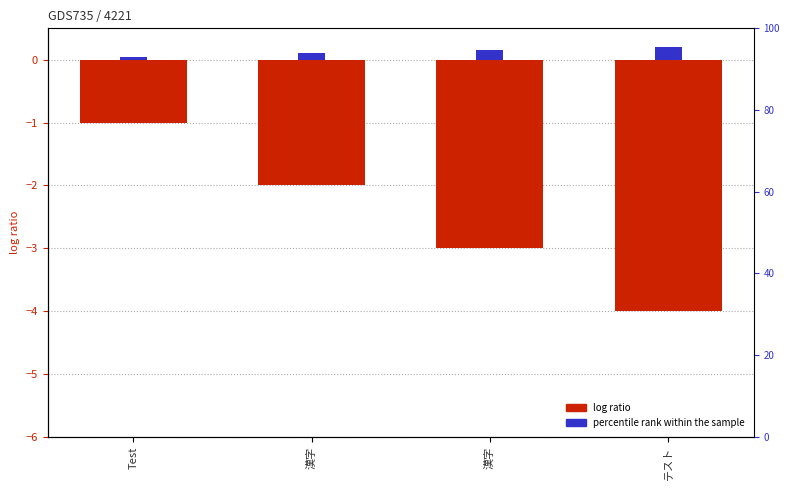

Which has a higher value, Test or 漢字?

Test